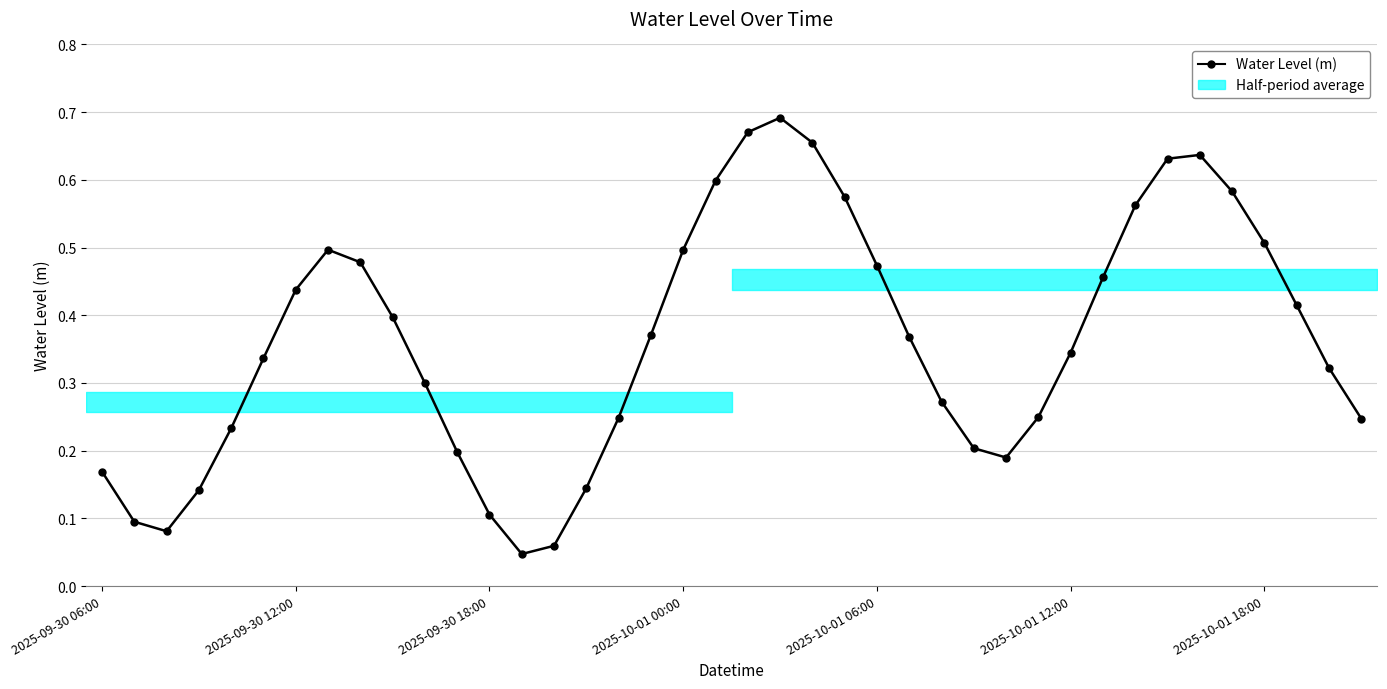

How many interior local valleys (lower than both neighbors) does the data have?

3